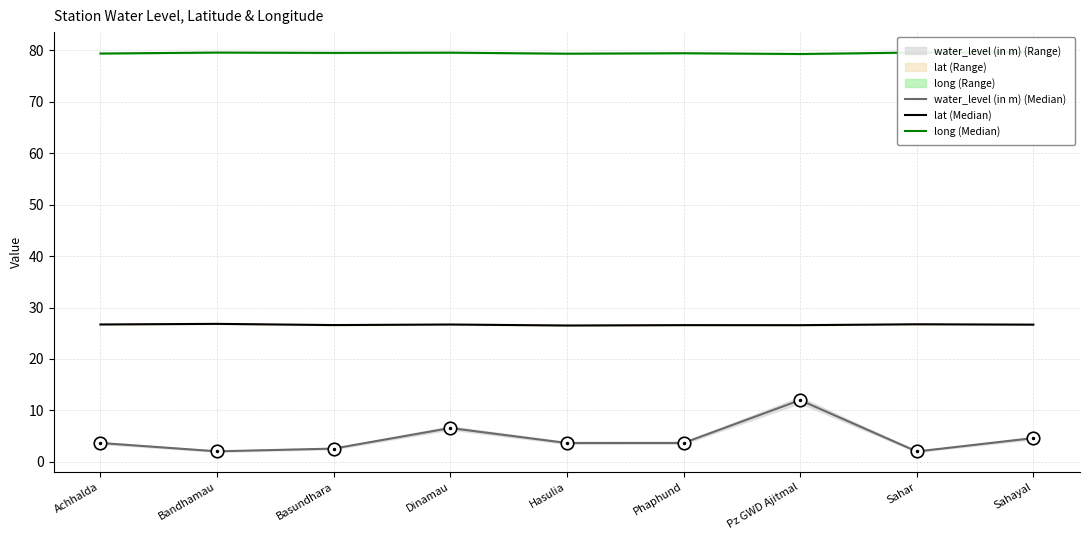

Reading left to right, what are all the values shown in this chart?

water_level (in m) (Median): Achhalda=3.7	Bandhamau=2.0	Basundhara=2.6	Dinamau=6.6	Hasulia=3.7	Phaphund=3.7	Pz GWD Ajitmal=12.0	Sahar=2.0	Sahayal=4.6
lat (Median): Achhalda=26.7	Bandhamau=26.8	Basundhara=26.6	Dinamau=26.7	Hasulia=26.5	Phaphund=26.6	Pz GWD Ajitmal=26.6	Sahar=26.8	Sahayal=26.7
long (Median): Achhalda=79.4	Bandhamau=79.6	Basundhara=79.5	Dinamau=79.6	Hasulia=79.4	Phaphund=79.5	Pz GWD Ajitmal=79.3	Sahar=79.6	Sahayal=79.6